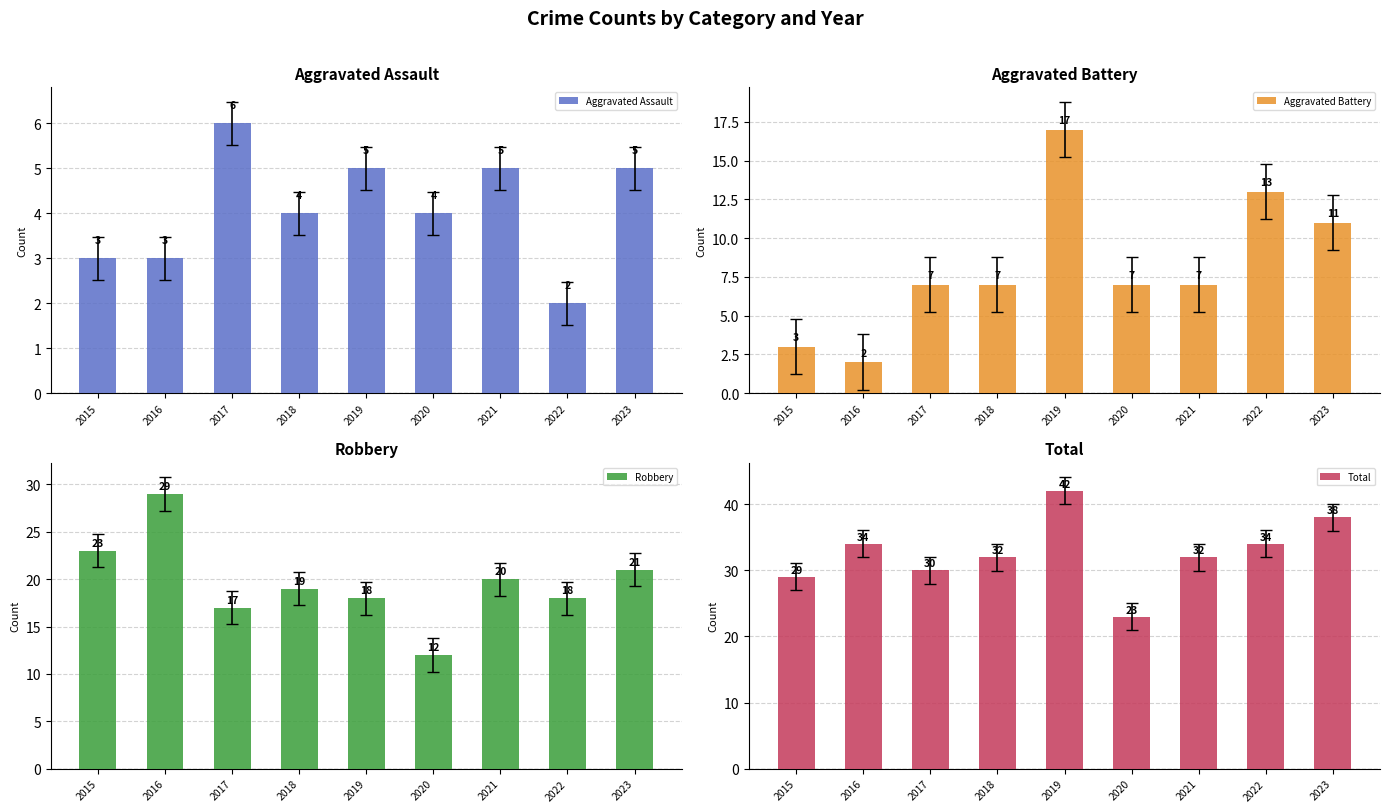

At which category does the chart reach its minimum across all series?

2022